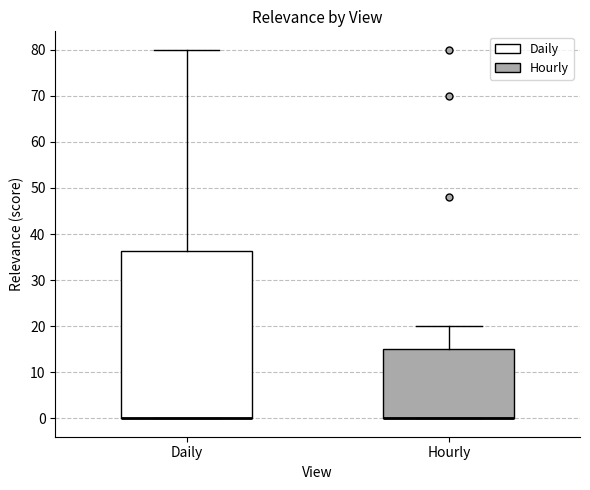

Reading left to right, read every box against the y-axis: the position of its median line, the range the box covers, and the ends of its whiskers. The values are not printed on the chart, so give them approximately, as read against the axis.

Daily: median 0 (drawn on the box's lower edge), box 0 to 36, whiskers 0 to 80
Hourly: median 0 (drawn on the box's lower edge), box 0 to 15, whiskers 0 to 20